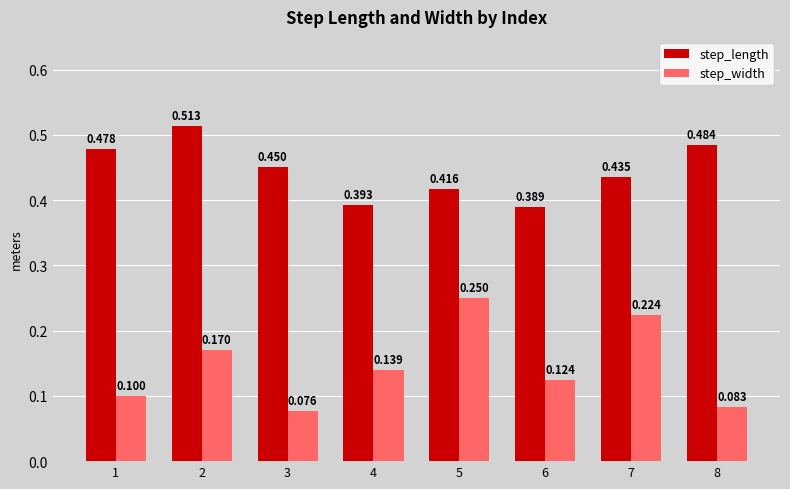

Does the chart contain stacked bars?

No